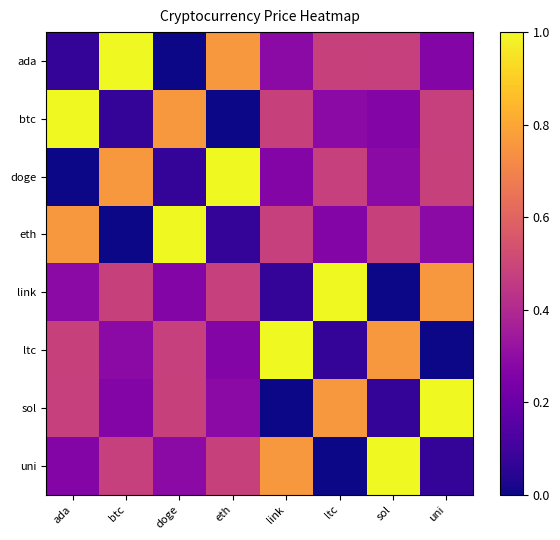

Reading left to right, list all the values displayed in this chart.

ada: ada=0.1	btc=1.0	doge=0.0	eth=0.8	link=0.3	ltc=0.5	sol=0.5	uni=0.3
btc: ada=1.0	btc=0.1	doge=0.8	eth=0.0	link=0.5	ltc=0.3	sol=0.3	uni=0.5
doge: ada=0.0	btc=0.8	doge=0.1	eth=1.0	link=0.3	ltc=0.5	sol=0.3	uni=0.5
eth: ada=0.8	btc=0.0	doge=1.0	eth=0.1	link=0.5	ltc=0.3	sol=0.5	uni=0.3
link: ada=0.3	btc=0.5	doge=0.3	eth=0.5	link=0.1	ltc=1.0	sol=0.0	uni=0.8
ltc: ada=0.5	btc=0.3	doge=0.5	eth=0.3	link=1.0	ltc=0.1	sol=0.8	uni=0.0
sol: ada=0.5	btc=0.3	doge=0.5	eth=0.3	link=0.0	ltc=0.8	sol=0.1	uni=1.0
uni: ada=0.3	btc=0.5	doge=0.3	eth=0.5	link=0.8	ltc=0.0	sol=1.0	uni=0.1